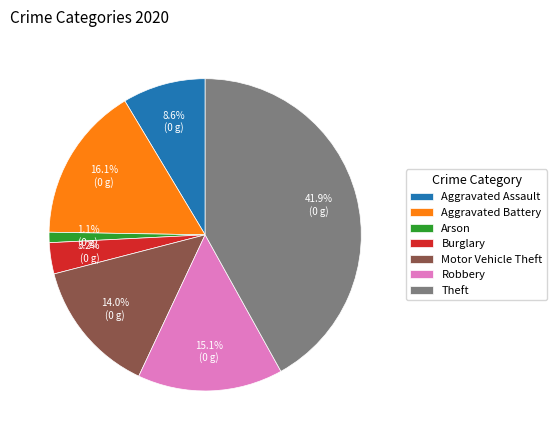

Rank the categories by value from highest to lowest.

Theft, Aggravated Battery, Robbery, Motor Vehicle Theft, Aggravated Assault, Burglary, Arson